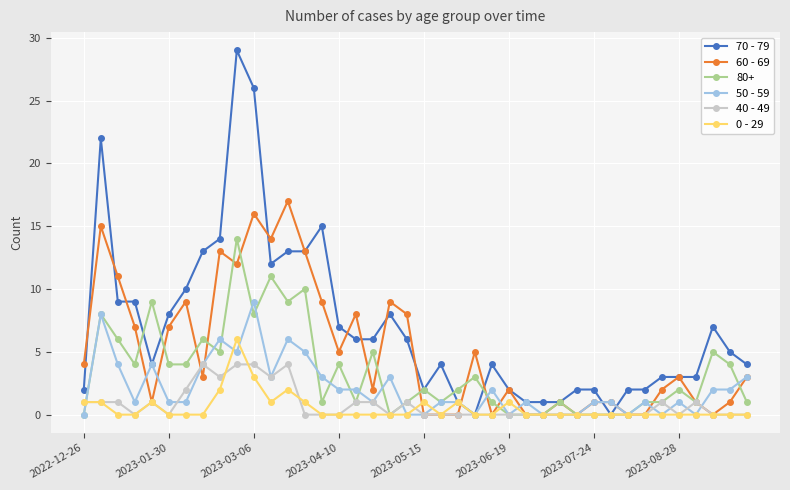

Rank the series by their maximum value, from lowest to highest.

40 - 49, 0 - 29, 50 - 59, 80+, 60 - 69, 70 - 79